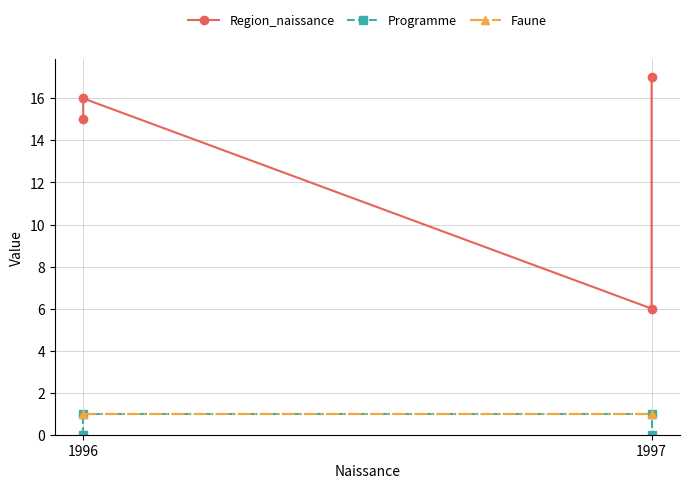

Between 1997 and 1996, which is larger?

1996